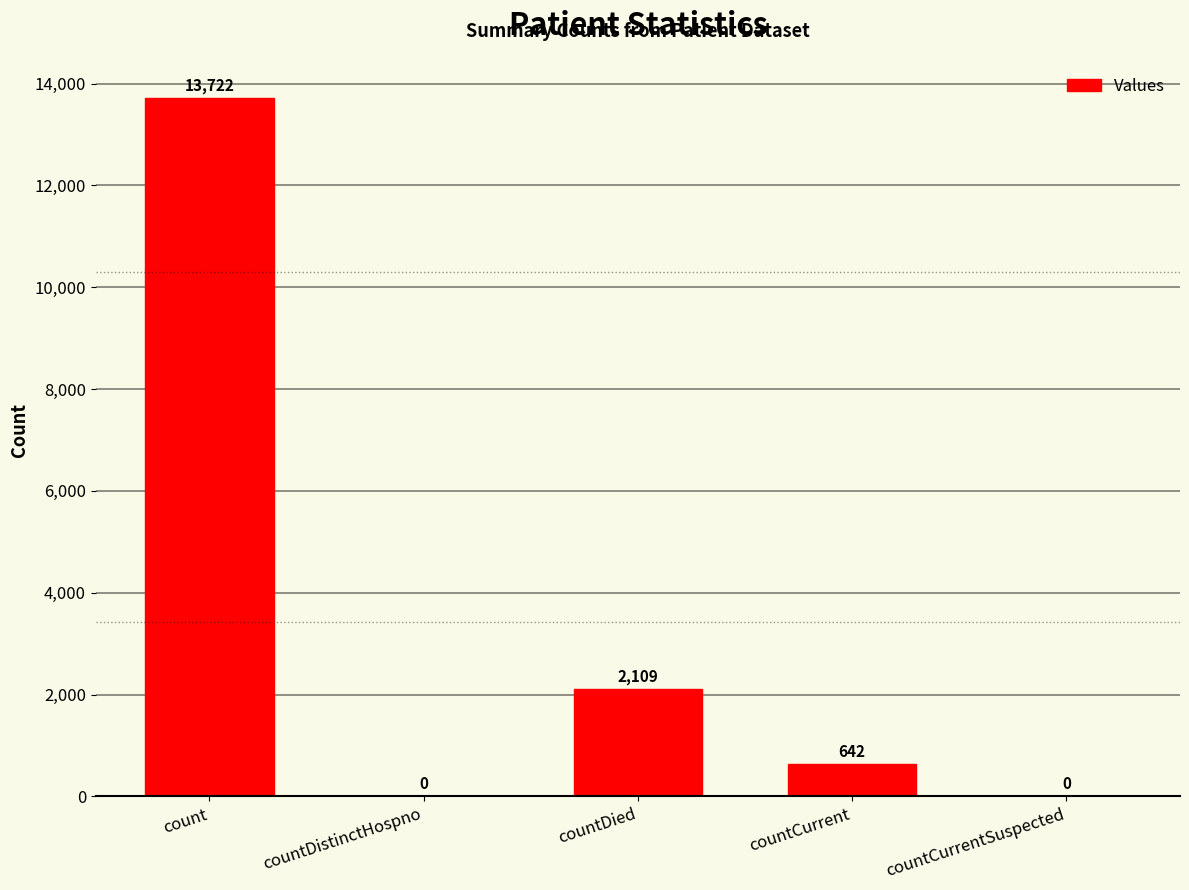

What is the change in value from count to countDistinctHospno?

-13722